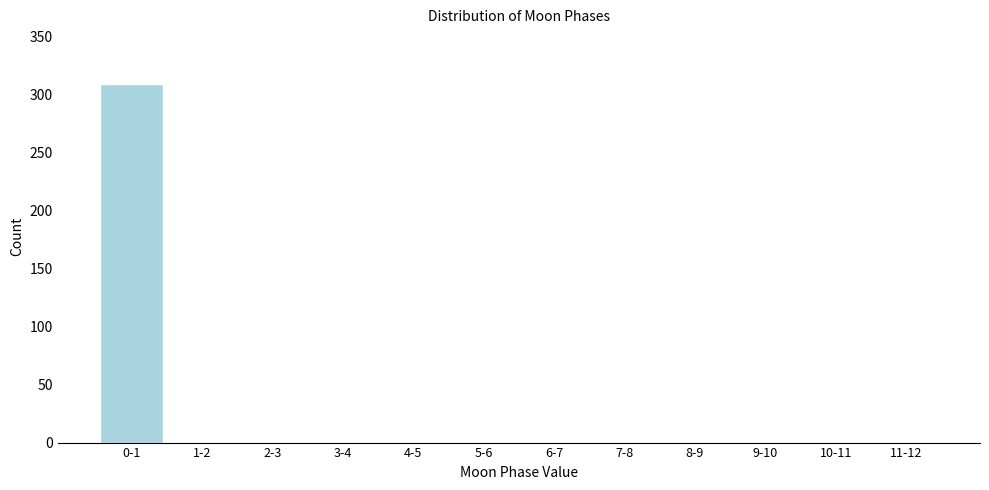

Reading left to right, list all the values displayed in this chart.

0-1=309	1-2=0	2-3=0	3-4=0	4-5=0	5-6=0	6-7=0	7-8=0	8-9=0	9-10=0	10-11=0	11-12=0